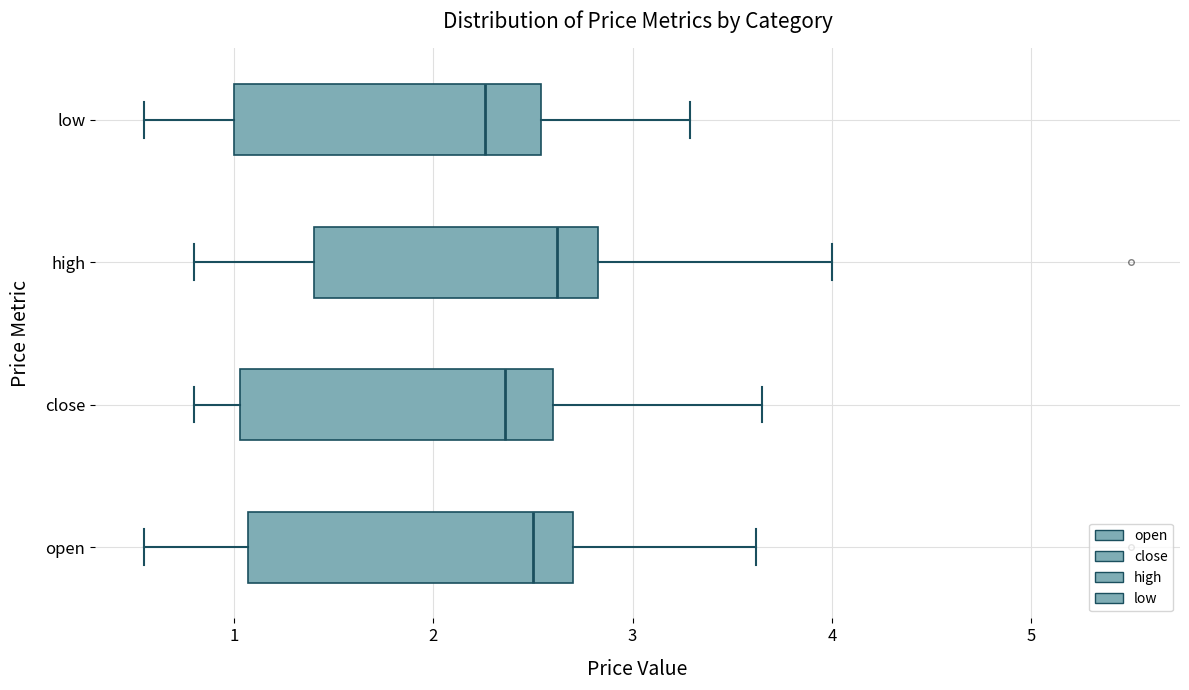

Reading bottom to top, read every box against the x-axis: the position of its median line, the range the box covers, and the ends of its whiskers. The values are not printed on the chart, so give them approximately, as read against the axis.

open: median 2.5, box 1.1 to 2.7, whiskers 0.6 to 3.6
close: median 2.4, box 1.0 to 2.6, whiskers 0.8 to 3.7
high: median 2.6, box 1.4 to 2.8, whiskers 0.8 to 4.0
low: median 2.3, box 1.0 to 2.5, whiskers 0.6 to 3.3